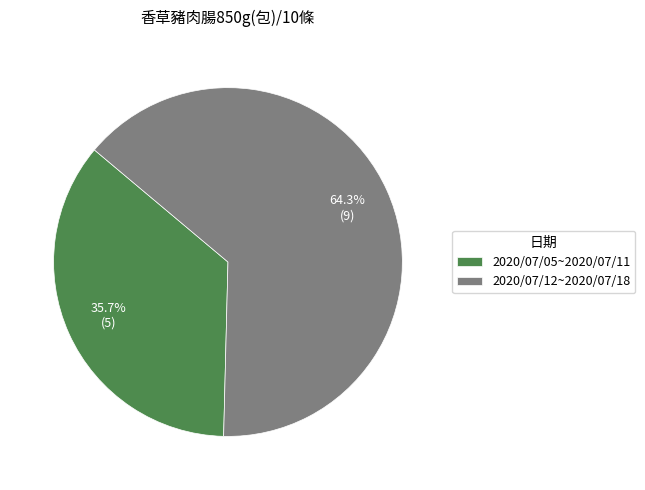

What percentage is the 2020/07/12~2020/07/18 slice, to the nearest percent?

64%